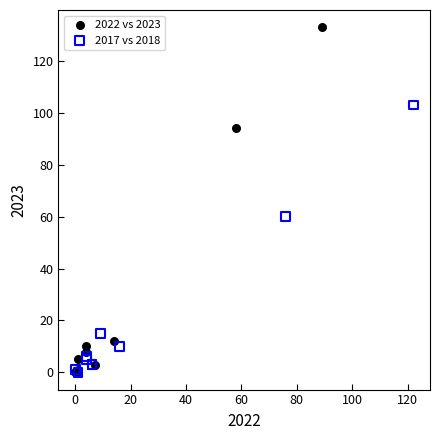

Which series contains the highest Y value?

2022 vs 2023